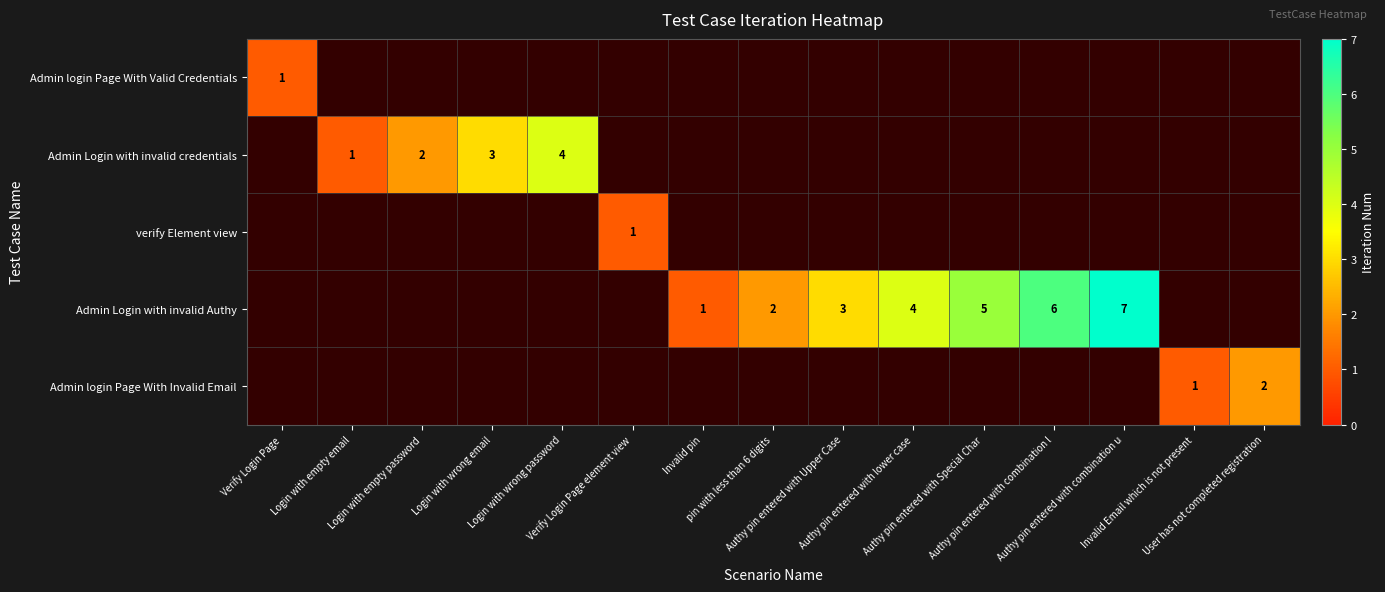

What is the difference between the Admin Login with invalid Authy values at Invalid pin and Login with empty email?

1